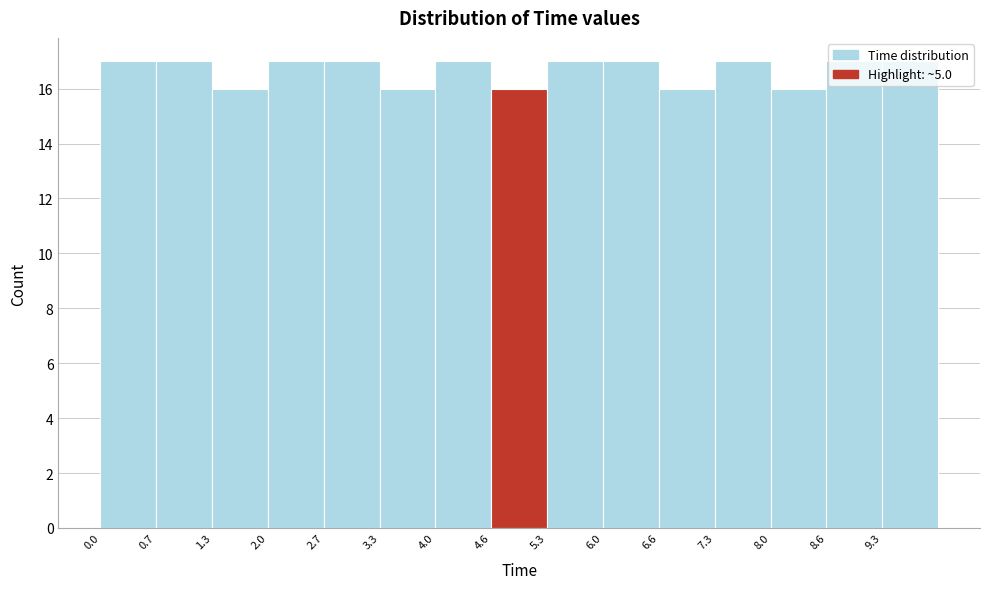

How tall is the bar that spans 0.7 to 1.3 on the x-axis? Neither the bar edges nor the heights are printed on the chart, so give them approximately, as read against the axes.

17